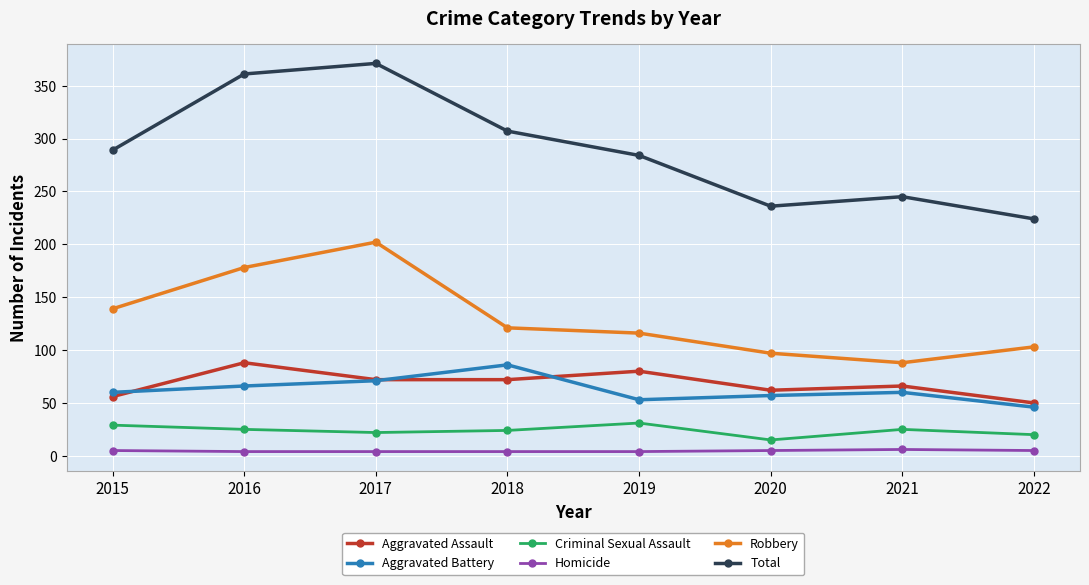

What are all the series names shown in the legend?

Aggravated Assault, Aggravated Battery, Criminal Sexual Assault, Homicide, Robbery, Total